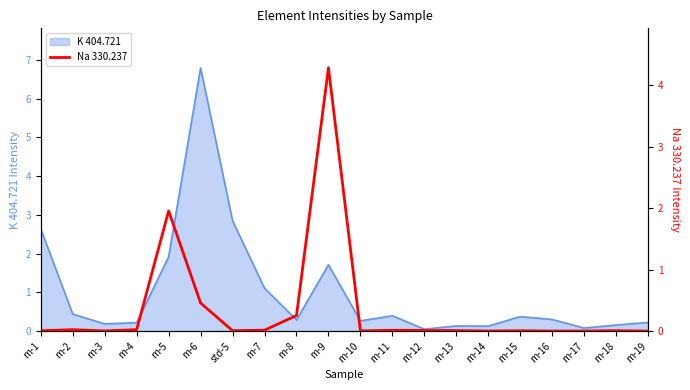

The K 404.721 series shows 1.7 at m-9. True or false?

True